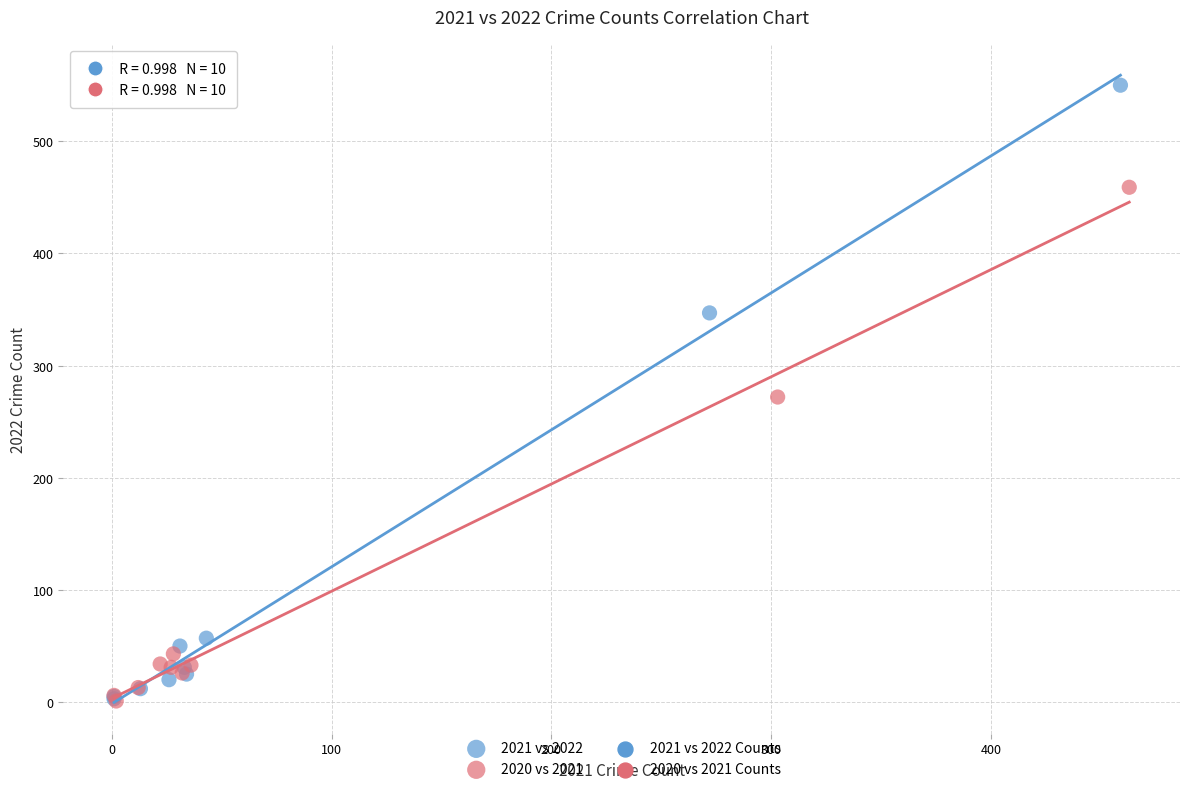

Which series has the largest Y range (max minus min)?

2021 vs 2022